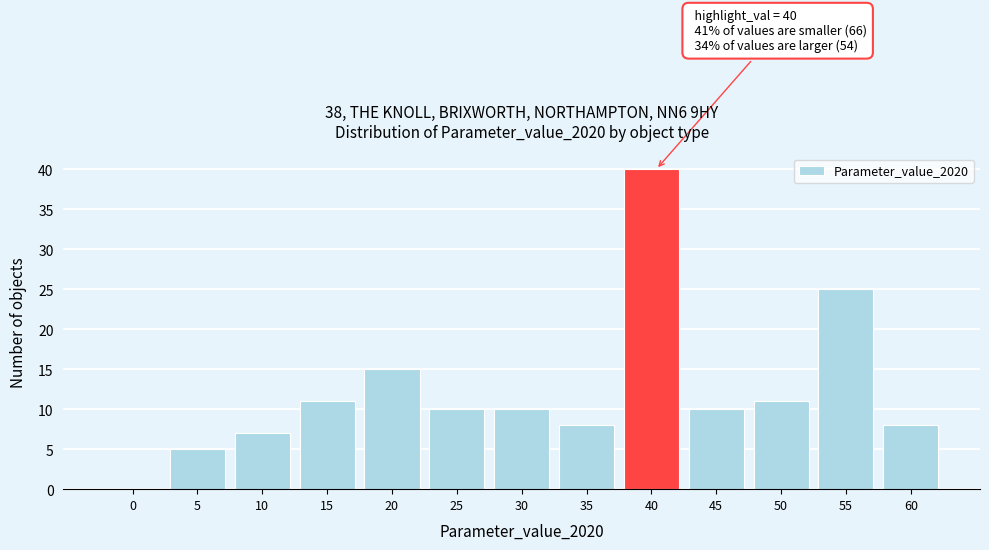

Reading left to right, what are all the values shown in this chart?

0=0	5=5	10=7	15=11	20=15	25=10	30=10	35=8	40=40	45=10	50=11	55=25	60=8